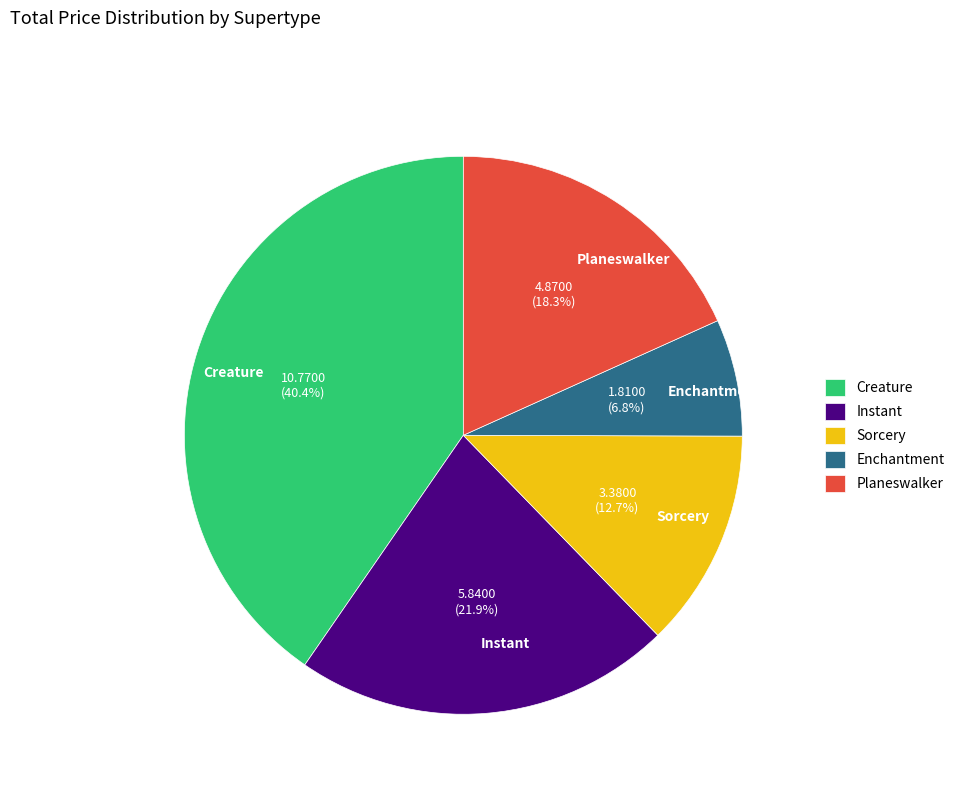

What is the largest slice in the pie chart?

Creature